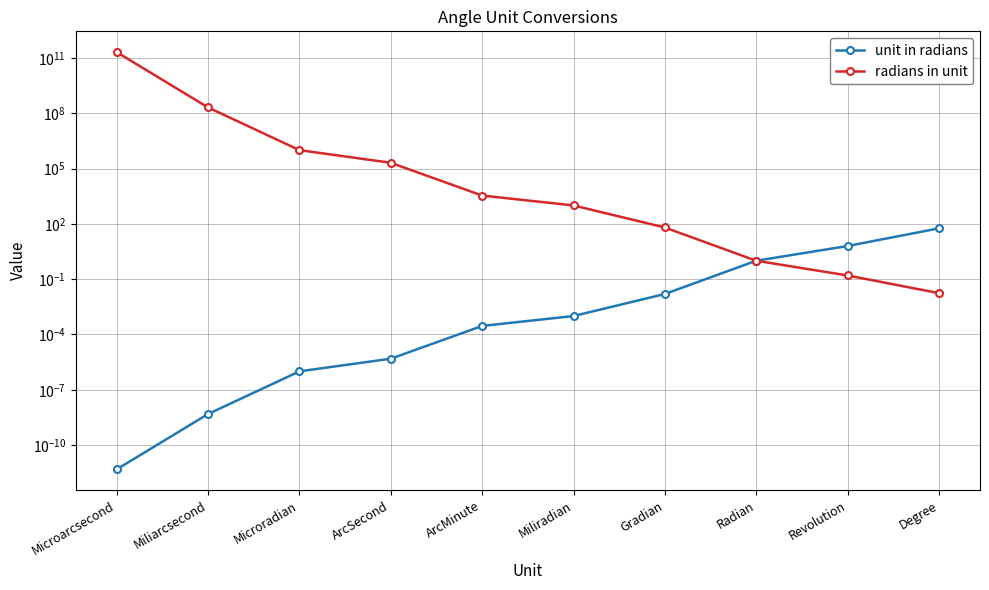

Where does the radians in unit series first go above 3437?

Microarcsecond